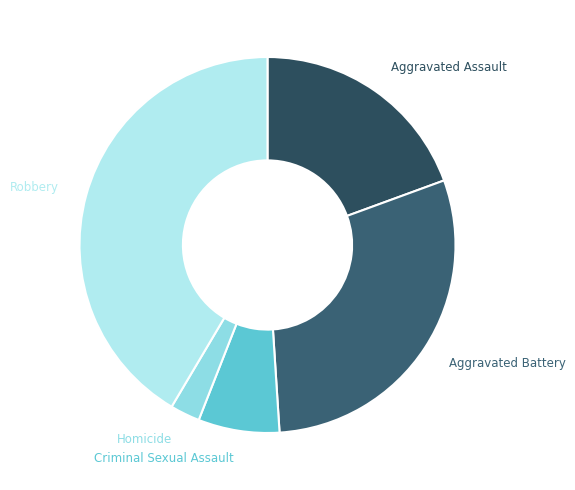

How many segments does this pie chart have?

5